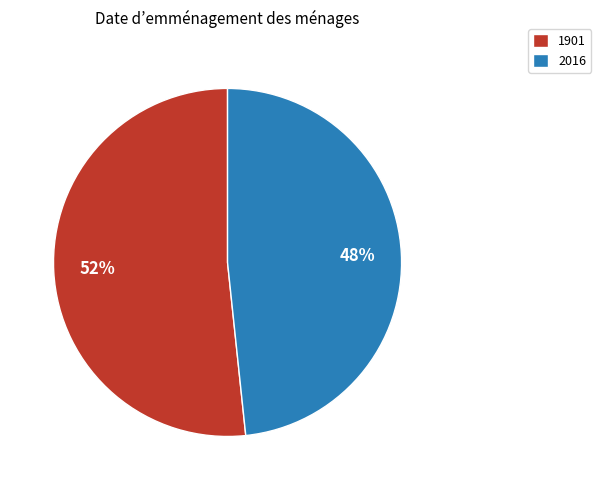

Do 1901 and 2016 together represent more than half of the pie?

Yes